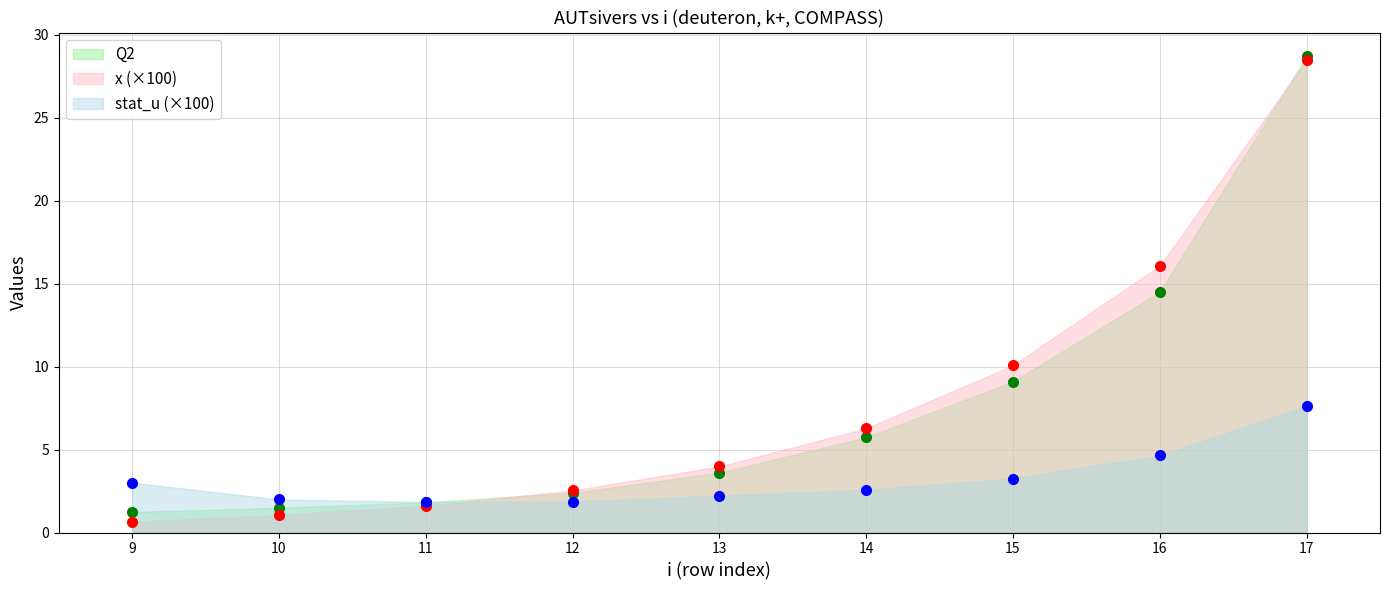

What is the average value of the stat_u series?

3.2